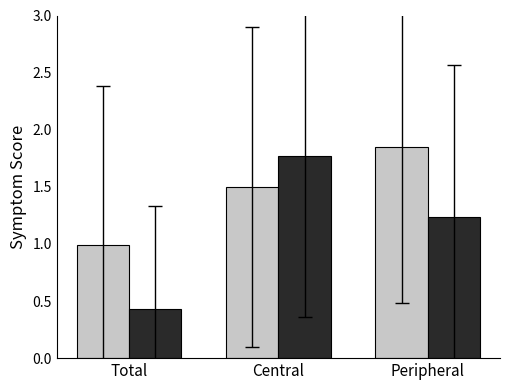

What is the minimum value shown in the chart?

0.4